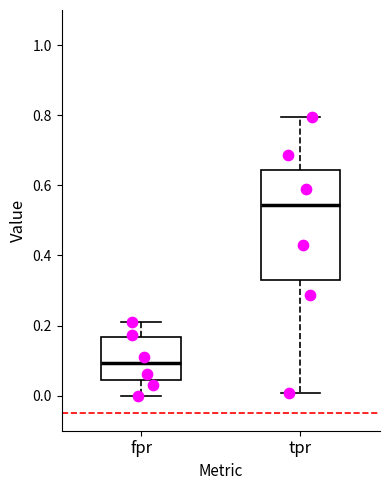

Reading left to right, read every box against the y-axis: the position of its median line, the range the box covers, and the ends of its whiskers. The values are not printed on the chart, so give them approximately, as read against the axis.

fpr: median 0.10, box 0.04 to 0.16, whiskers 0.00 to 0.22
tpr: median 0.54, box 0.34 to 0.64, whiskers 0.00 to 0.80